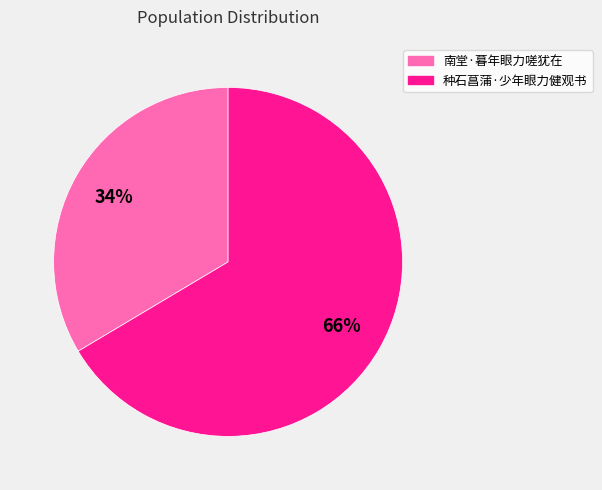

Rank the categories by value from lowest to highest.

南堂·暮年眼力嗟犹在, 种石菖蒲·少年眼力健观书